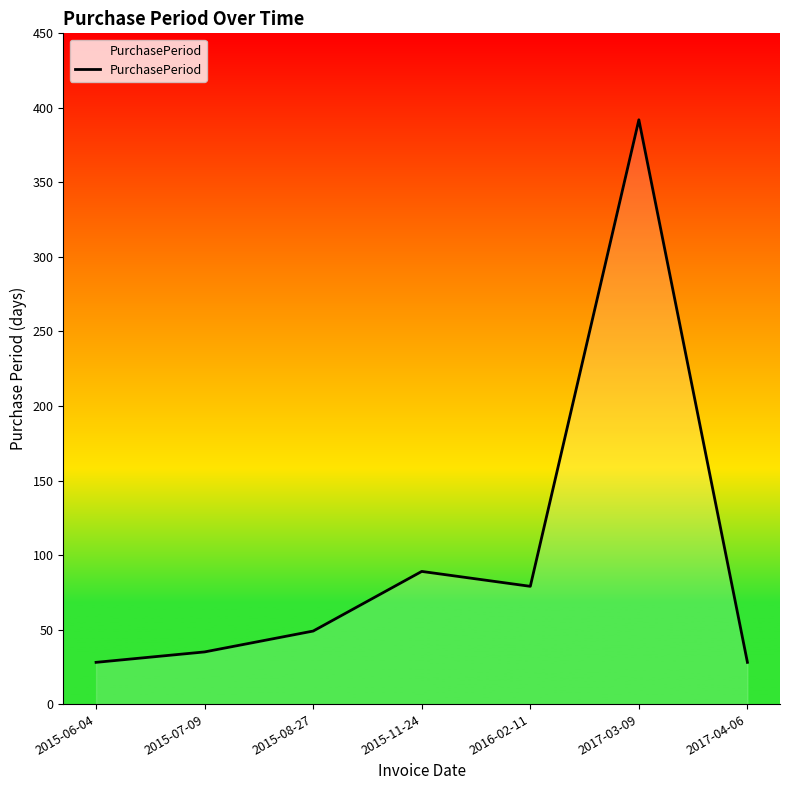

Does the chart display data point markers on the line(s)?

No